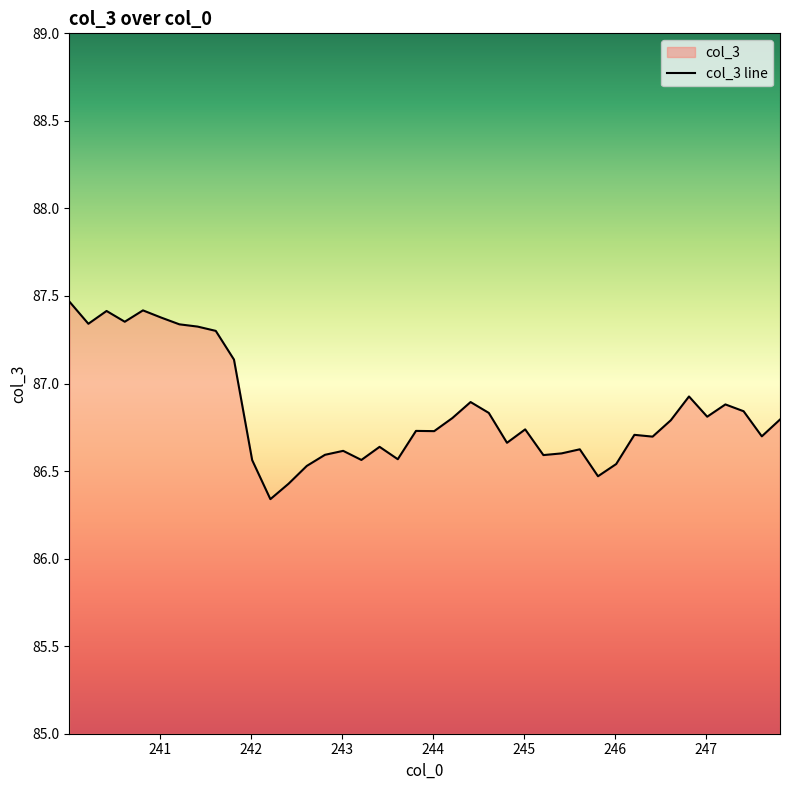

Does the chart have visible grid lines?

No